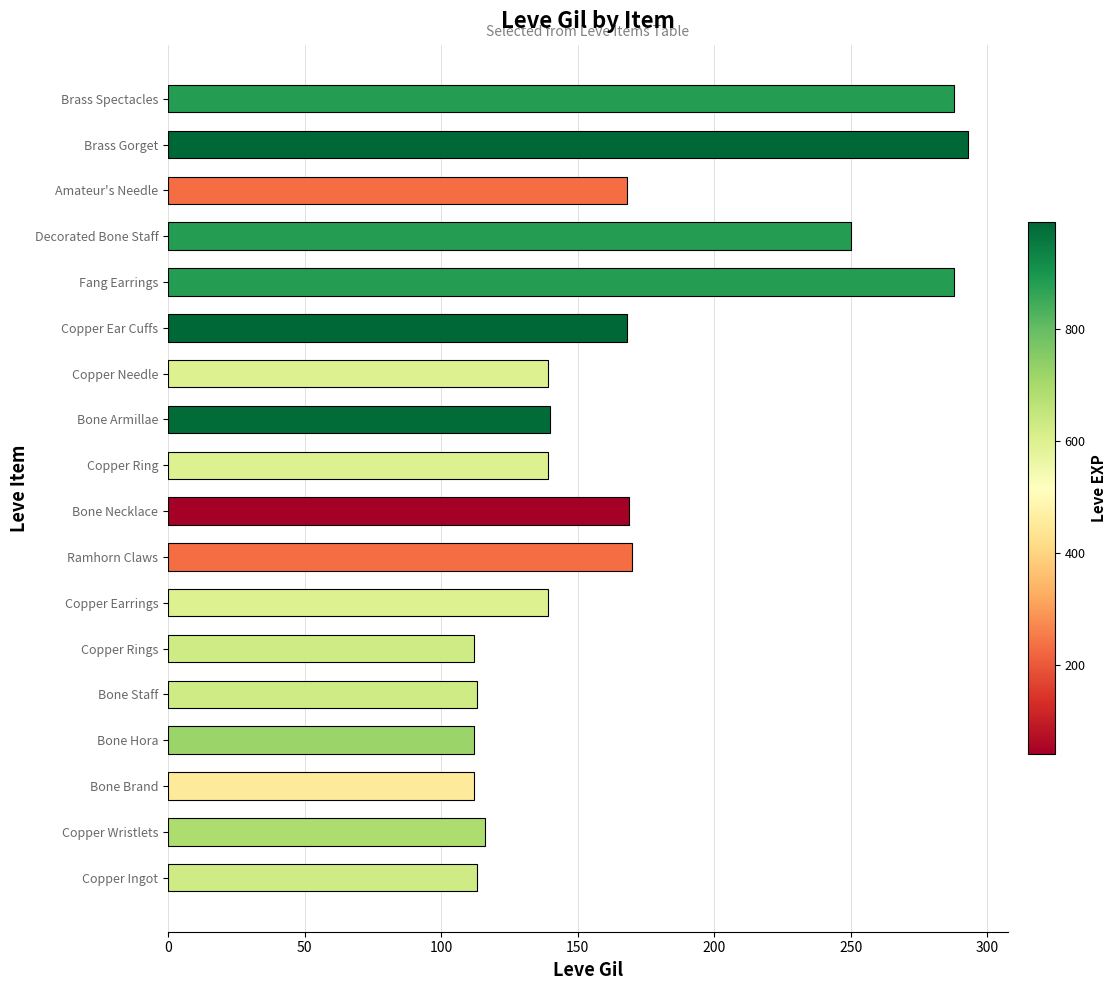

What is the difference between the maximum and minimum values?

181